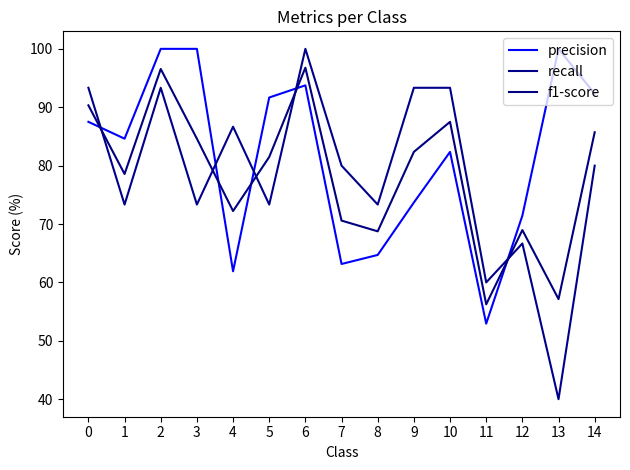

Is this an area chart (filled region under the line)?

No